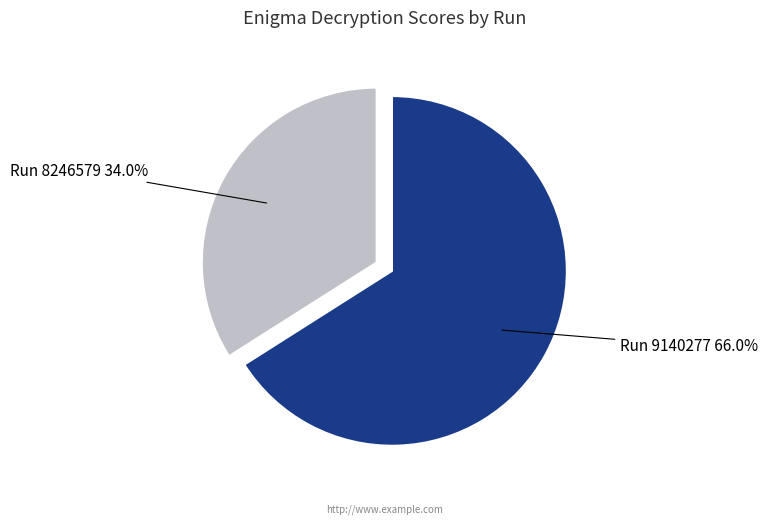

What is the ratio of the value at Run 8246579 to the value at Run 9140277?

0.5